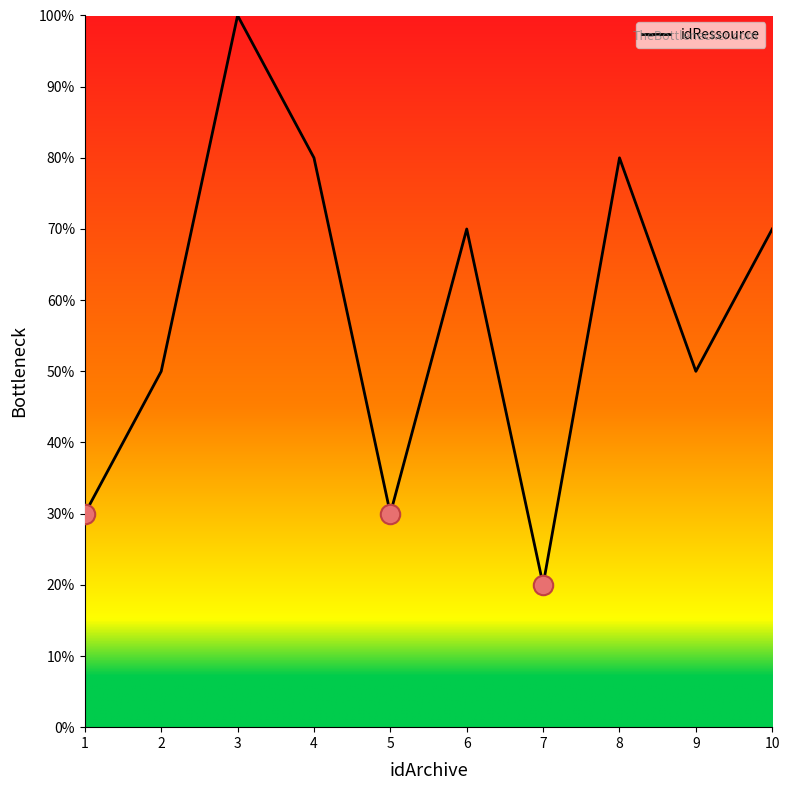

How many values are between 3 and 8?

8